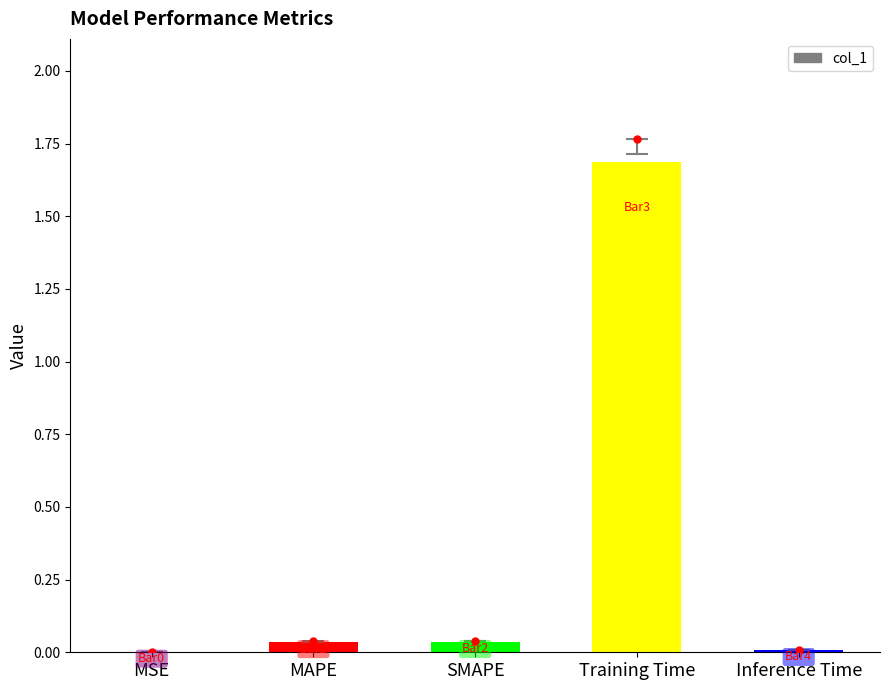

What is the sum of all values?

1.8